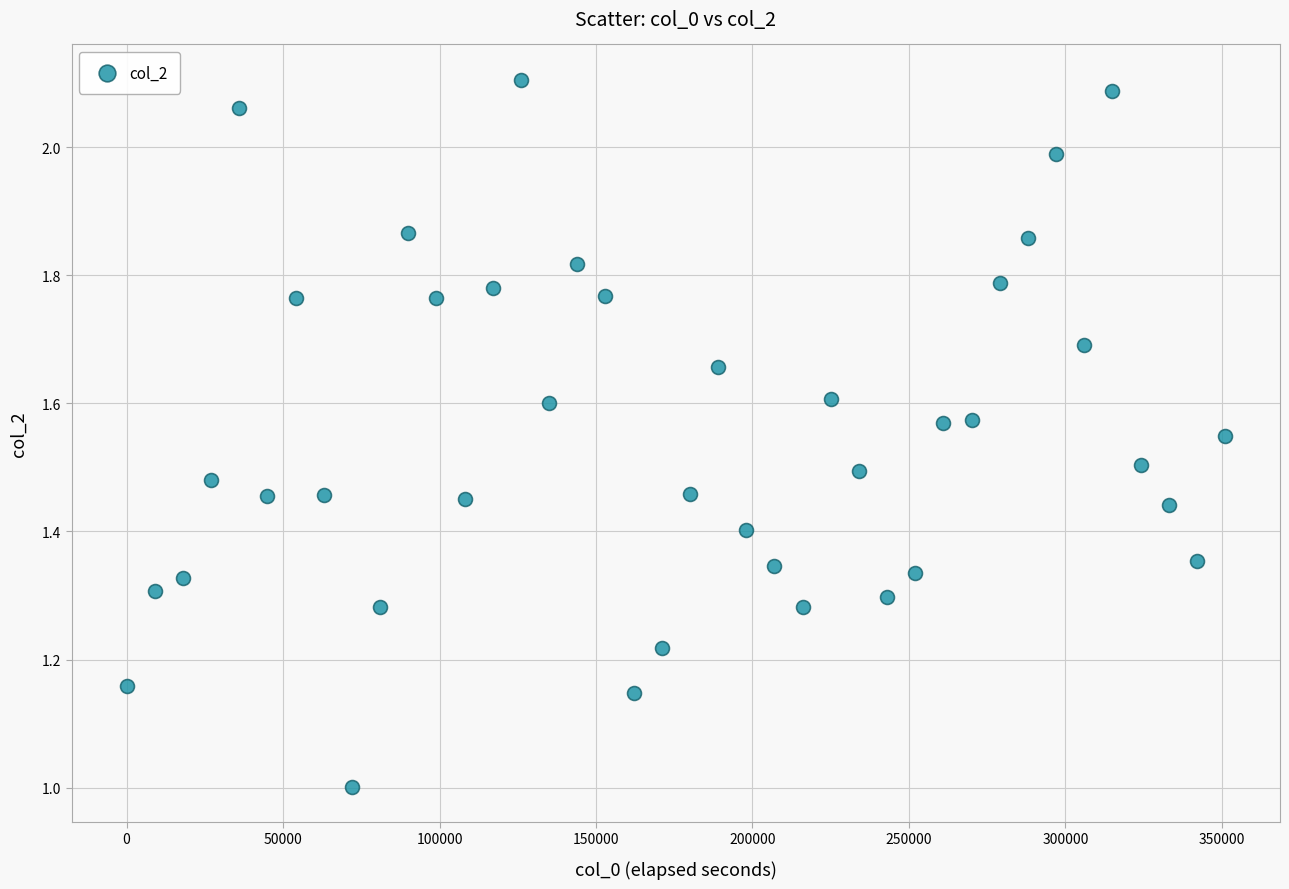

What is the range of X values (max minus min)?

351031.2